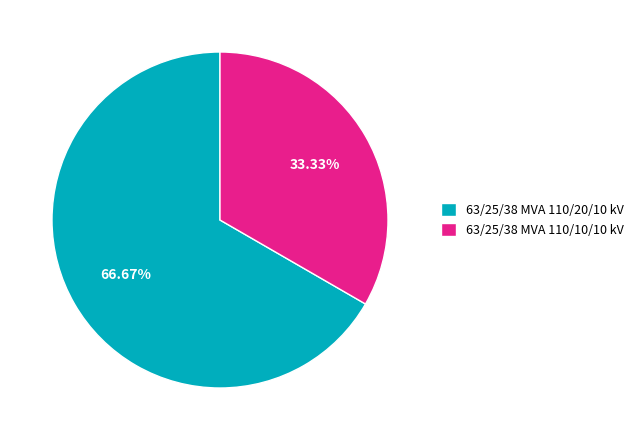

Does any single category account for the majority?

Yes